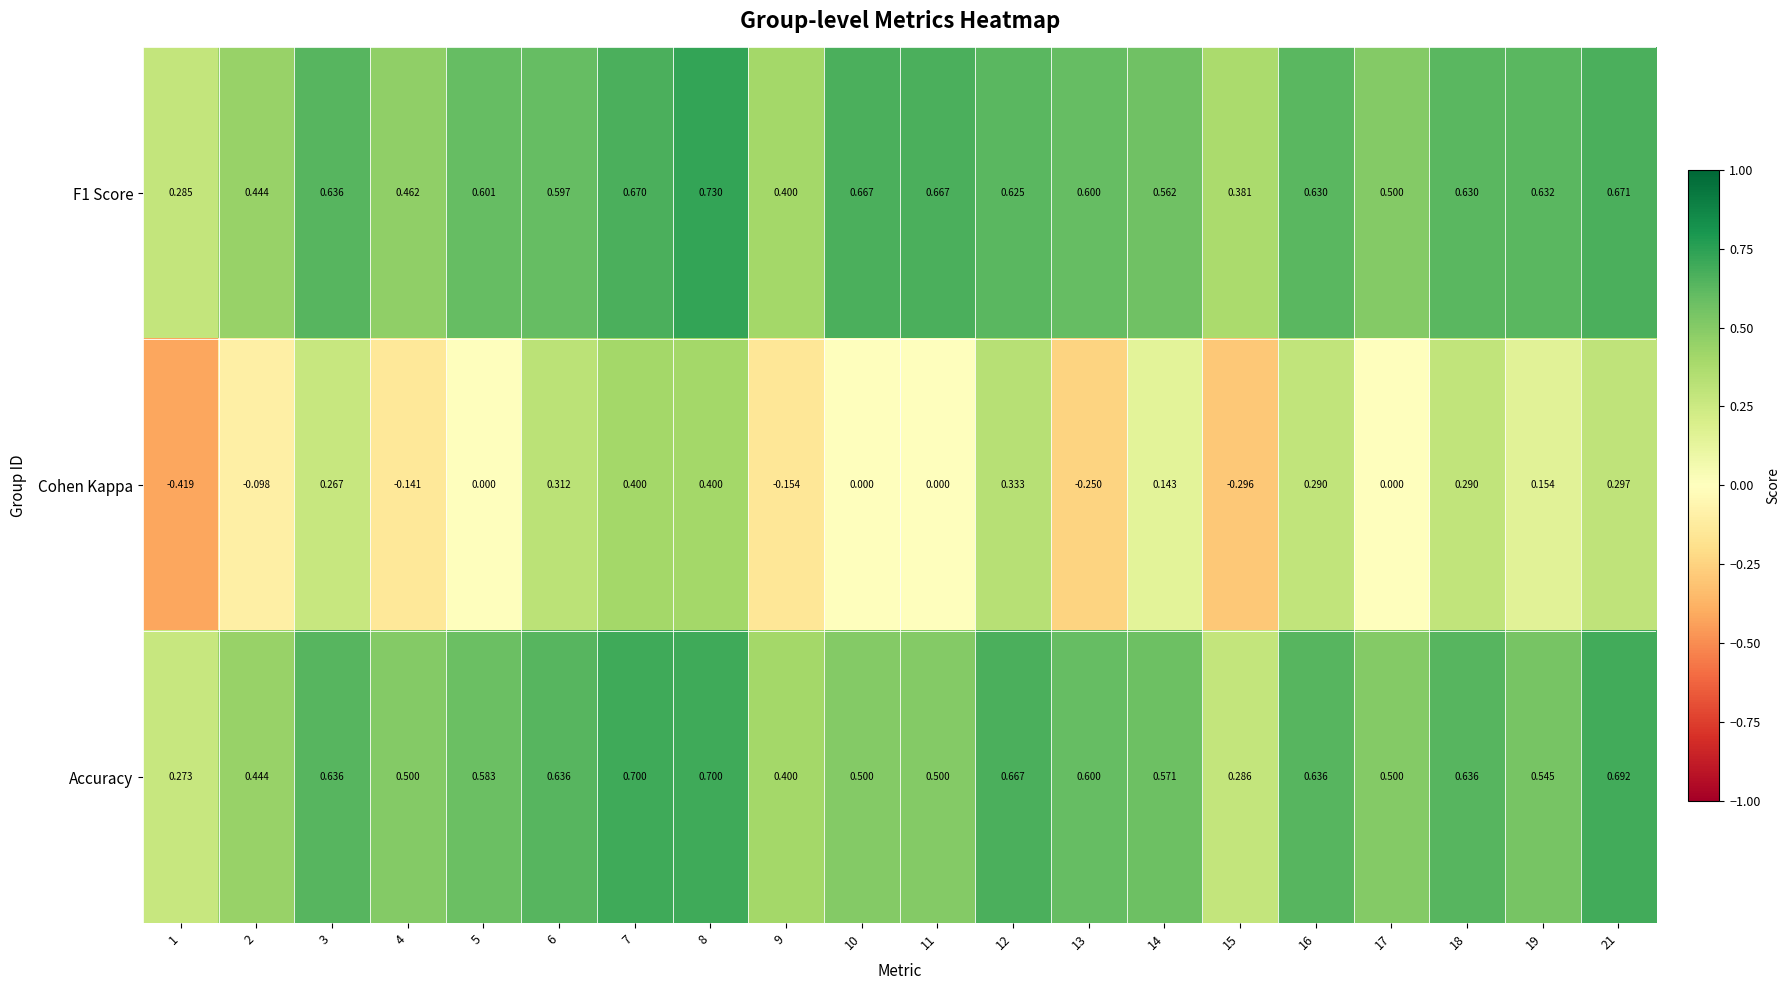

At 8, list the series in order from smallest to largest.

Cohen Kappa, Accuracy, F1 Score